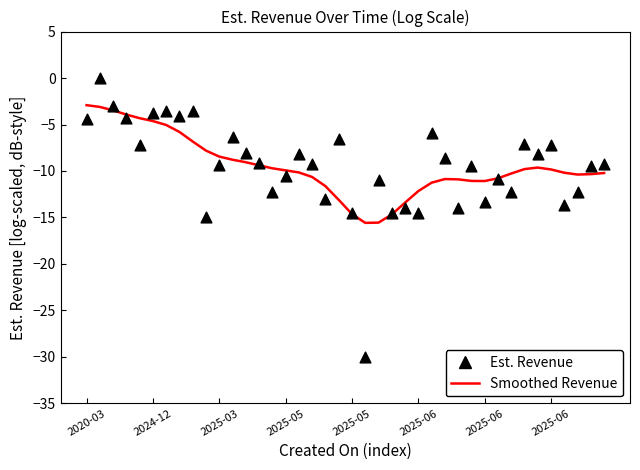

Which series contains the lowest Y value?

Est. Revenue